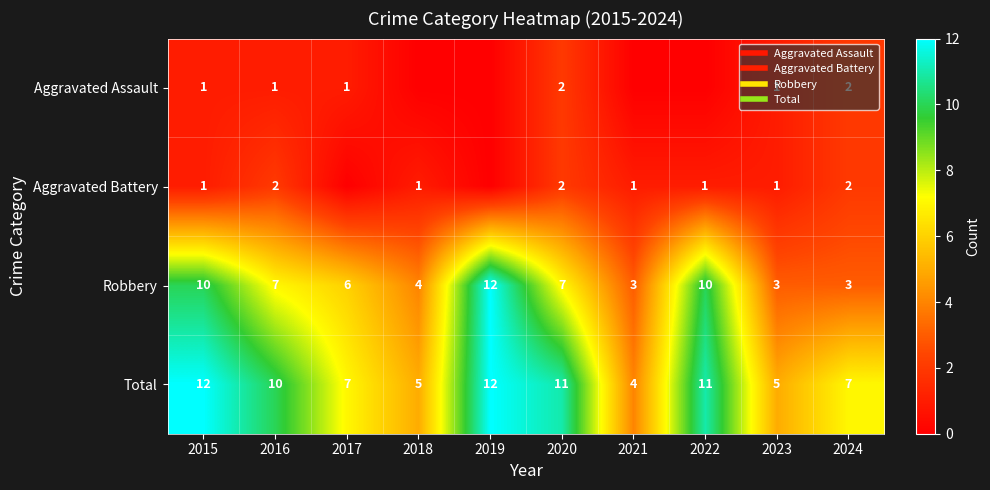

Rank the series at 2018 from highest to lowest value.

Total, Robbery, Aggravated Battery, Aggravated Assault